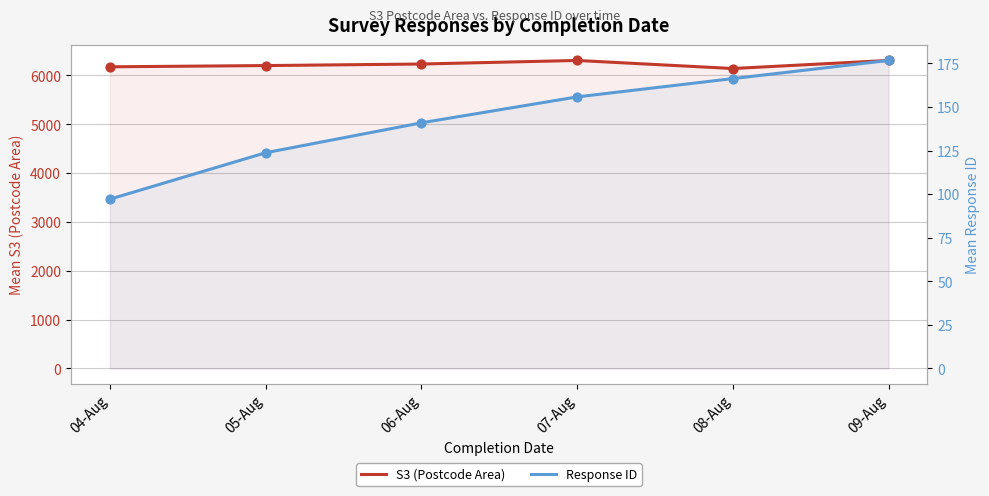

Which series has the largest Y range (max minus min)?

S3 (Postcode Area)